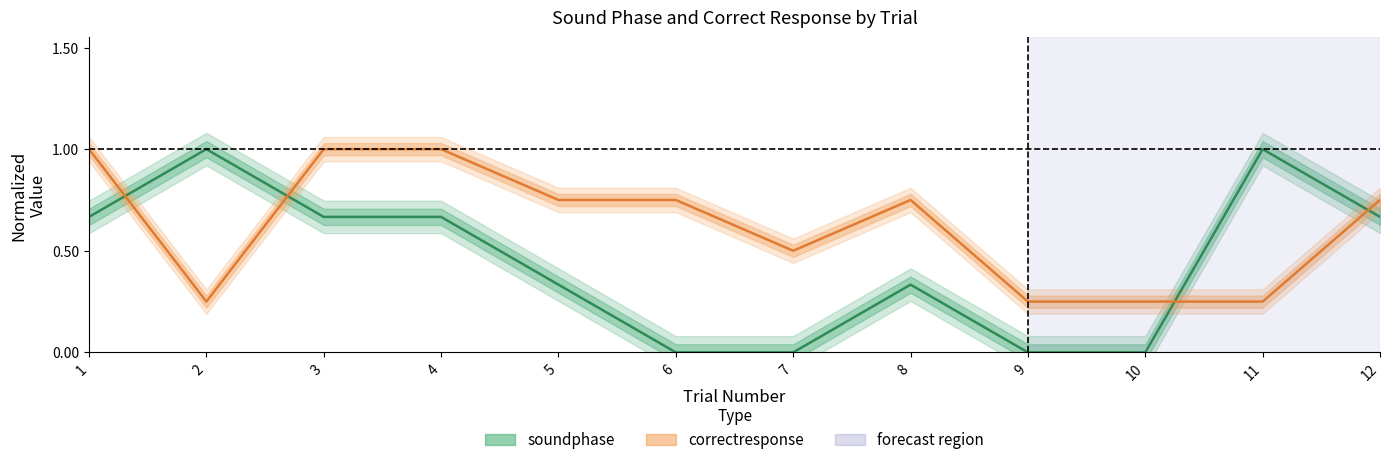

Which series has the largest range (max minus min)?

soundphase